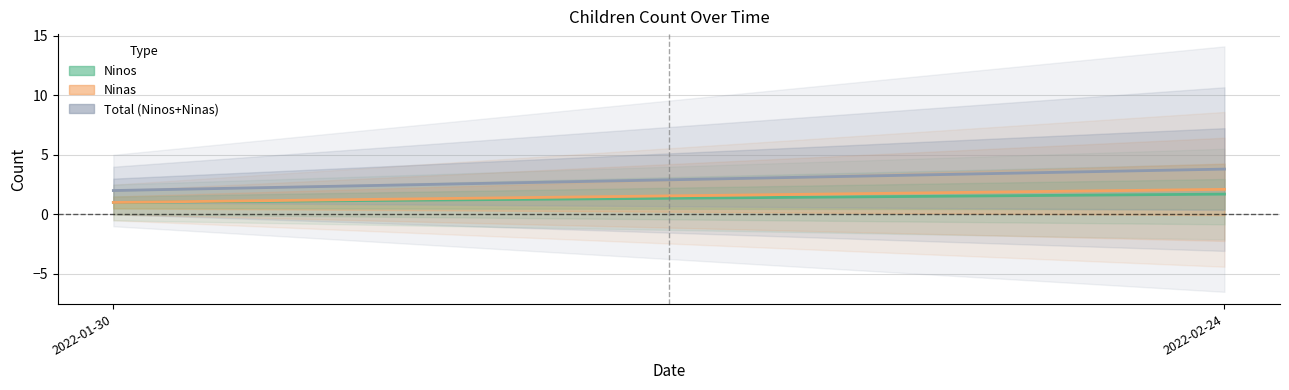

The Ninas series shows 1.0 at 2022-01-30. True or false?

True